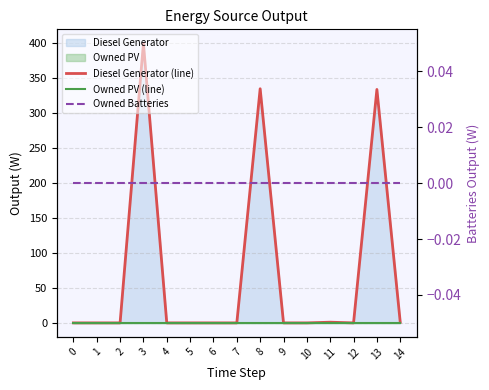

Between 0 and 11, which is larger?

11